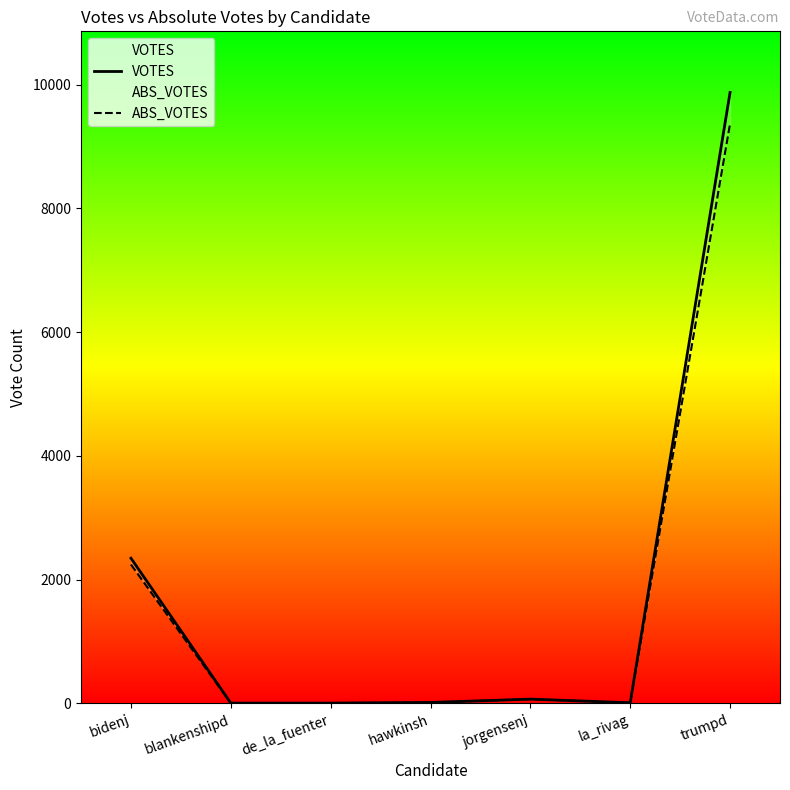

At jorgensenj, list the series in order from largest to smallest.

VOTES, ABS_VOTES